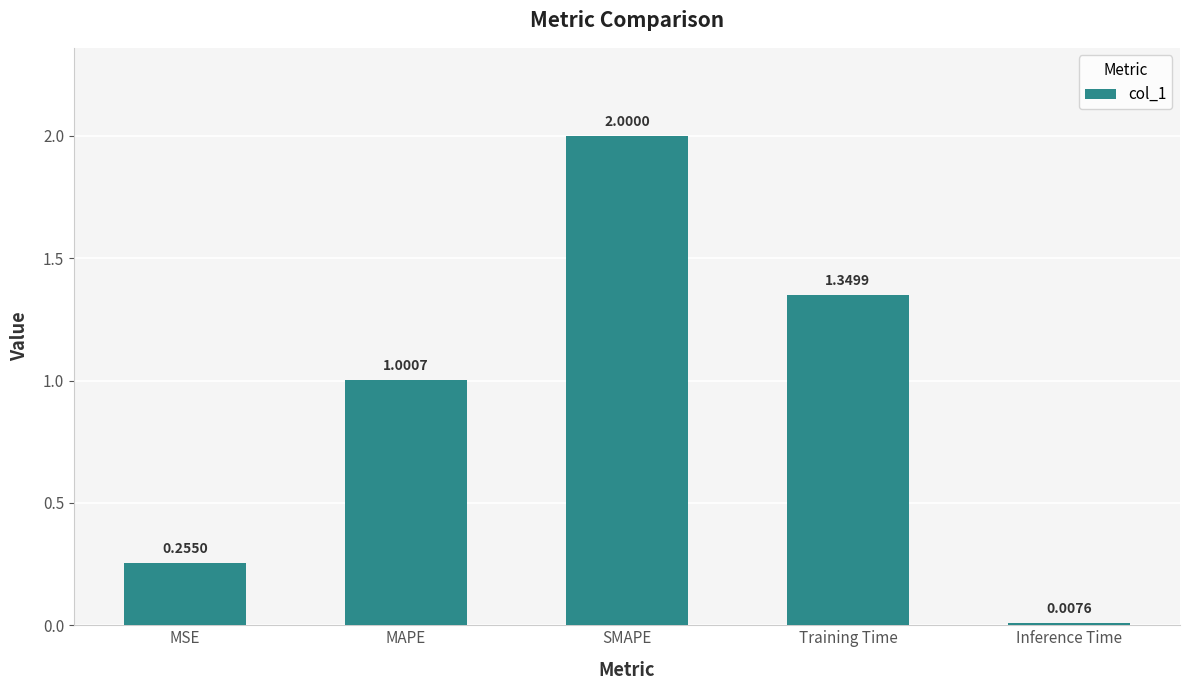

What is the change in value from MSE to SMAPE?

+1.7